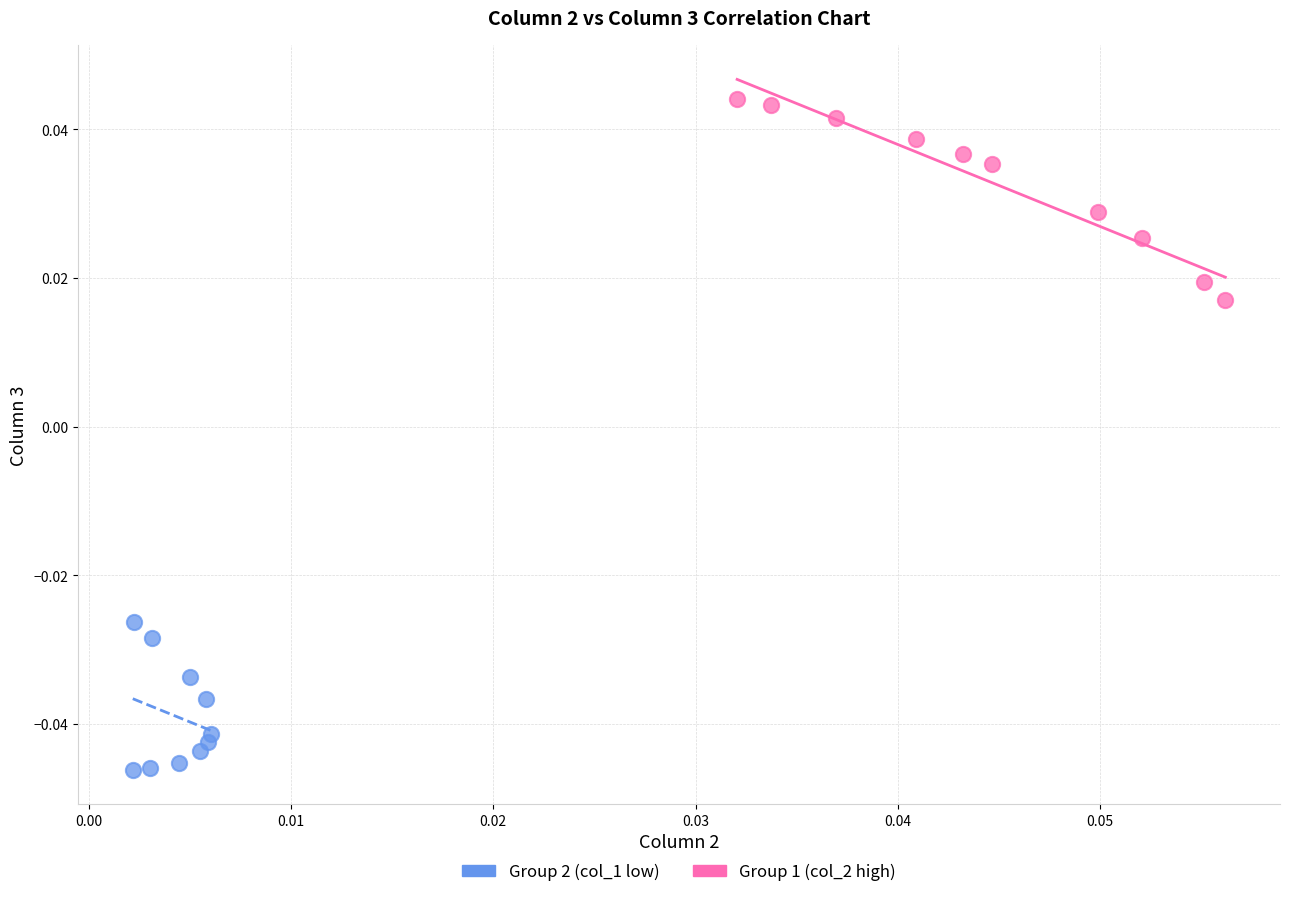

Which series contains the highest Y value?

Group 1 (col_2 high)